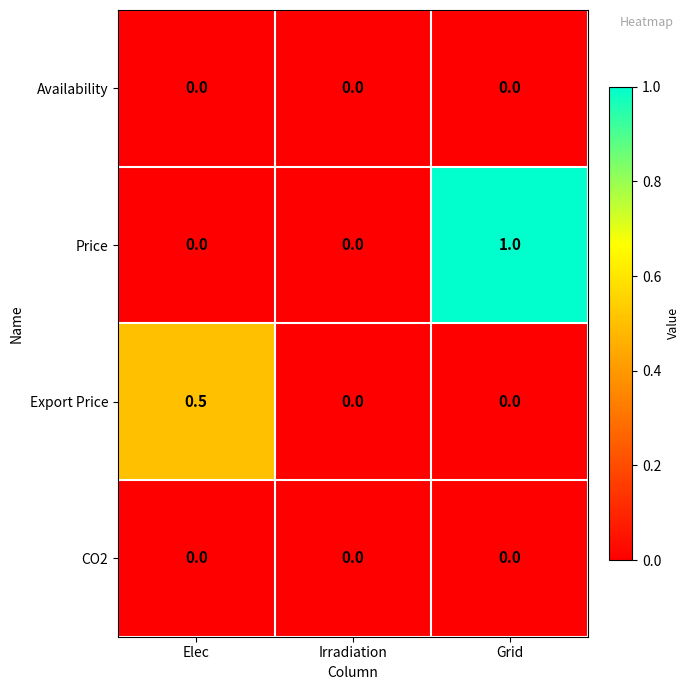

Reading right to left, what are all the values shown in this chart?

Availability: 0.0	0.0	0.0
Price: 1.0	0.0	0.0
Export Price: 0.0	0.0	0.5
CO2: 0.0	0.0	0.0